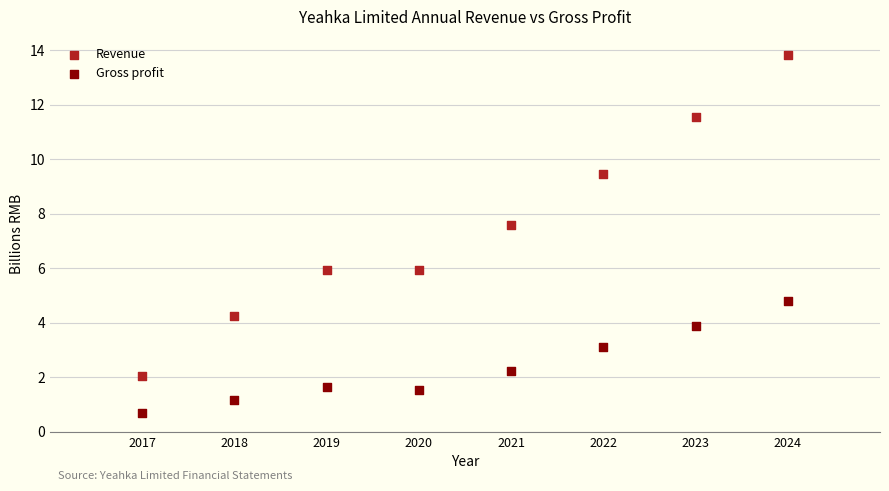

Which series has the largest Y range (max minus min)?

Revenue